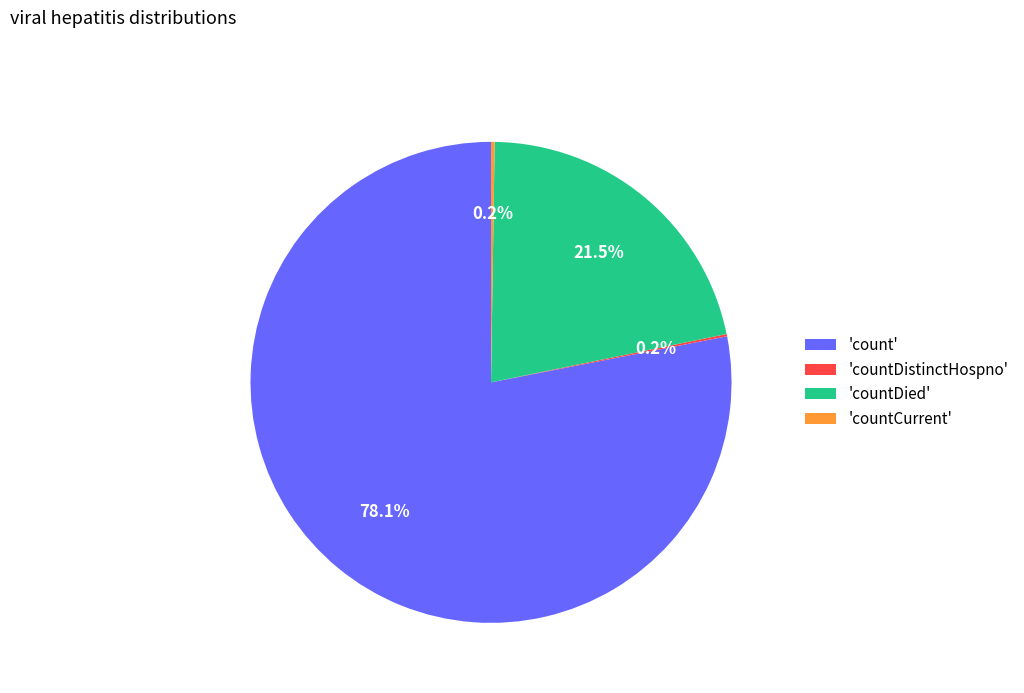

Do 'countDied' and 'count' together represent more than half of the pie?

Yes